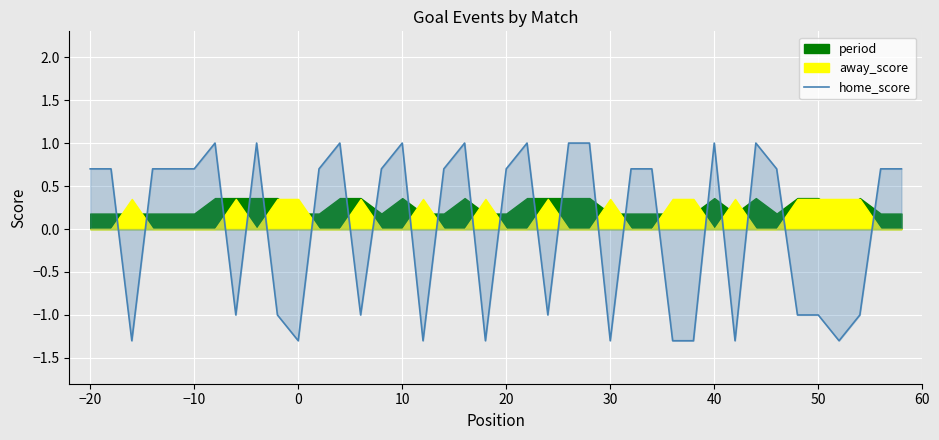

Where does the home_score series first go above 0?

−20